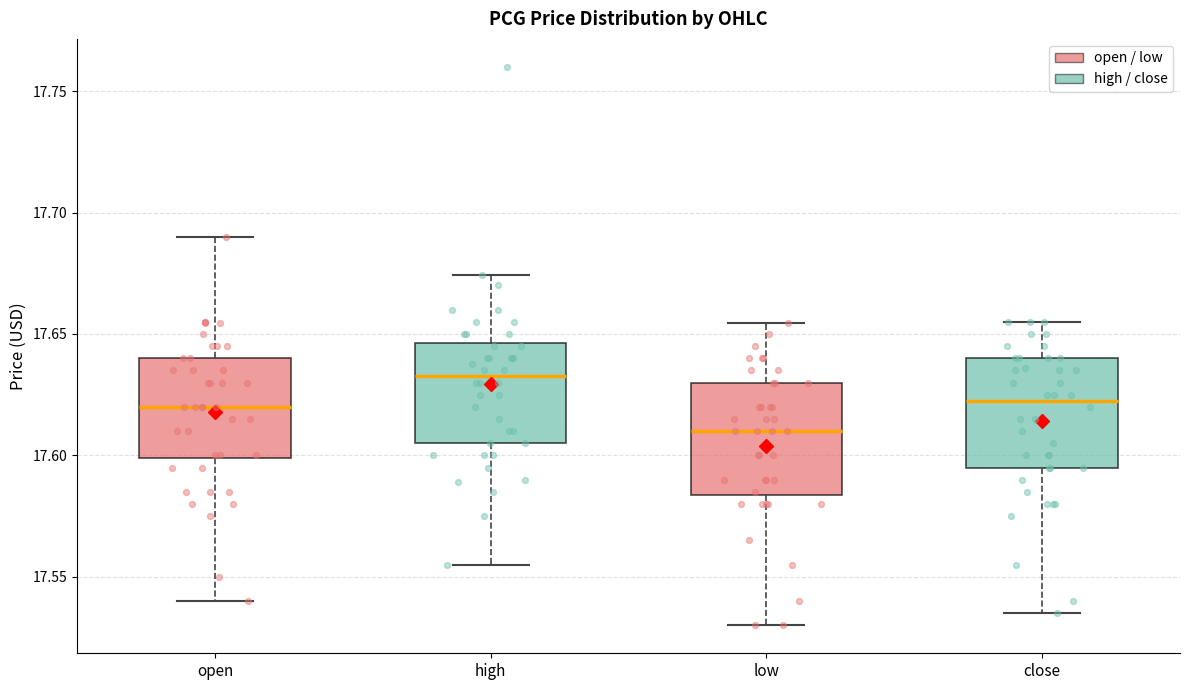

Where does the upper whisker of the box for high end on the y-axis? The values are not printed on the chart, so give them approximately, as read against the axis.

17.675